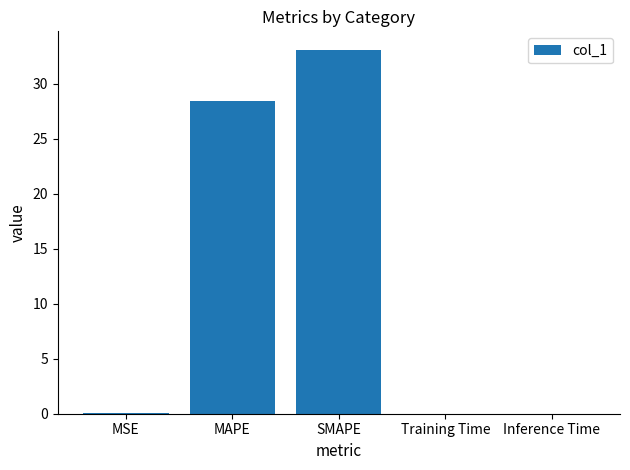

What is the change in value from MAPE to Training Time?

-28.4